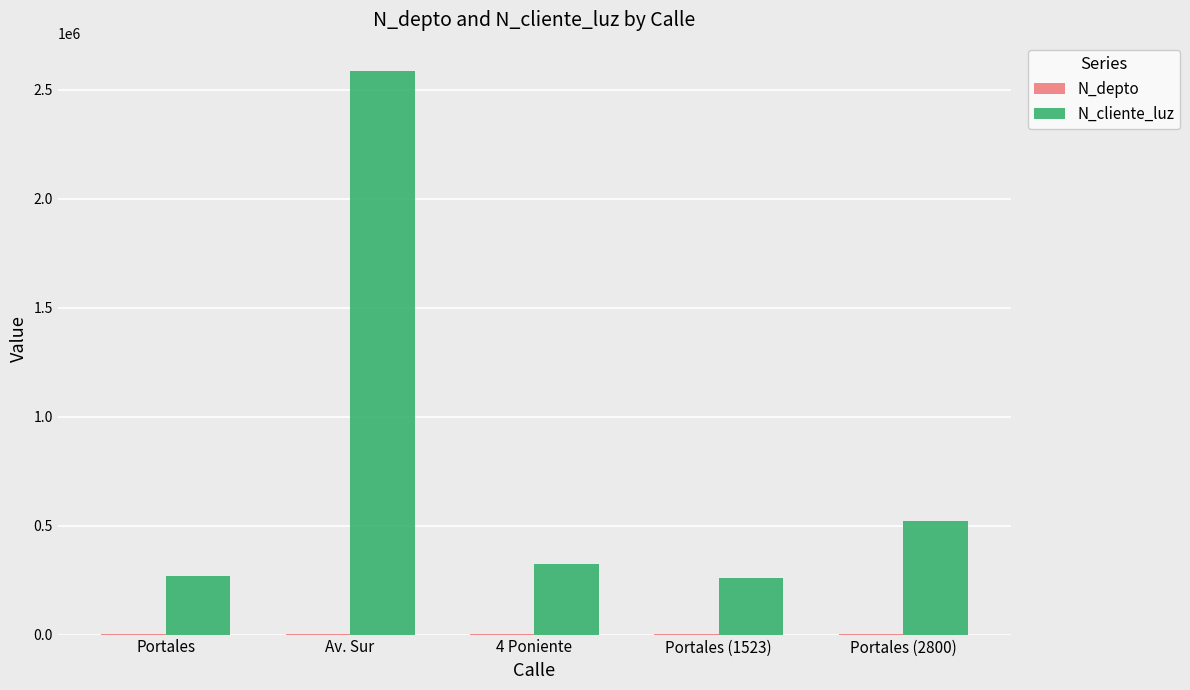

True or false: N_cliente_luz has a value of 142935 at Portales (1523).

False